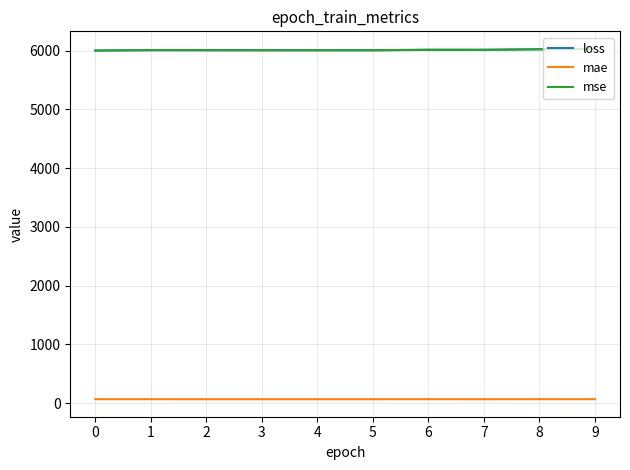

The value of mse at 6 is 9156.8. True or false?

False